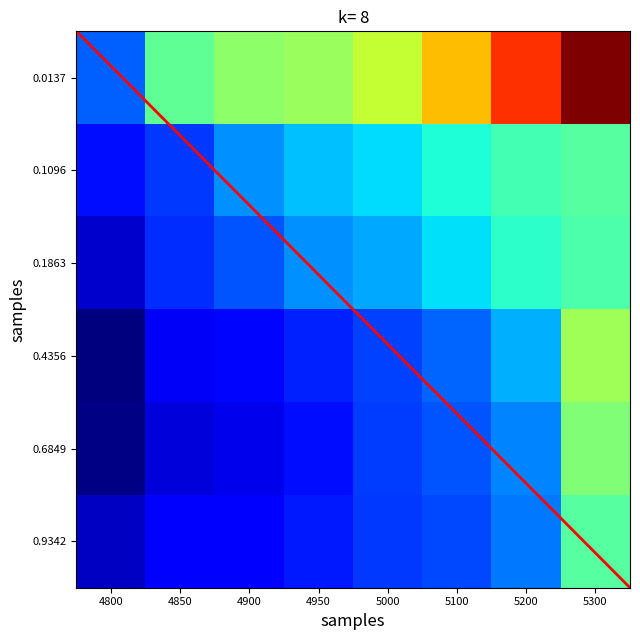

Which category has the lowest value in the 0.4356164383561644 series?

4800